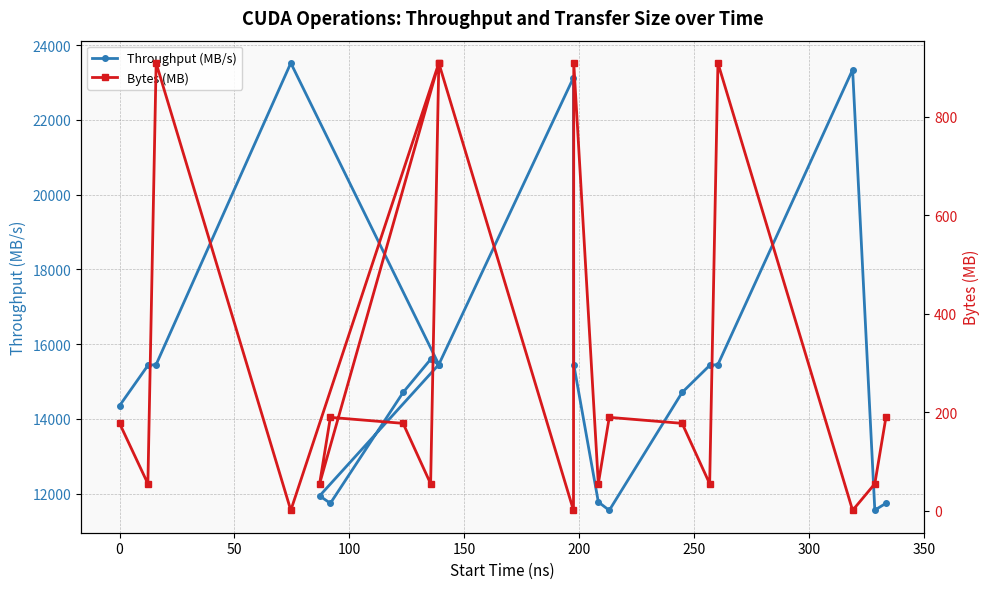

Which series has the largest total across all categories?

Throughput (MB/s)